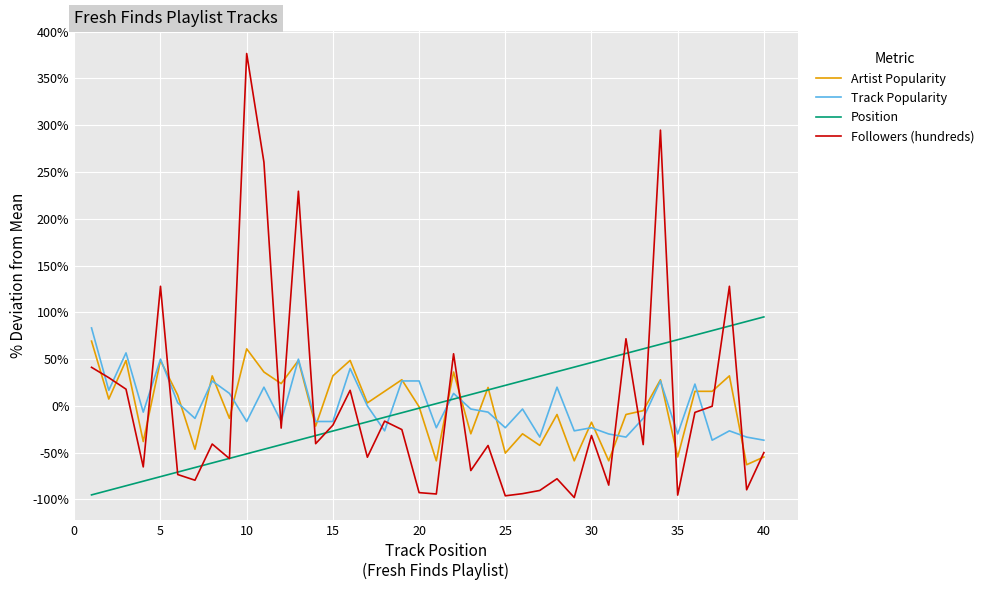

What is the greatest value displayed?

376.6